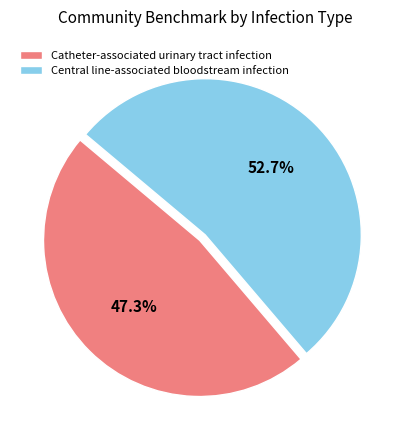

What portion of the pie excludes Catheter-associated urinary tract infection?

52.7%